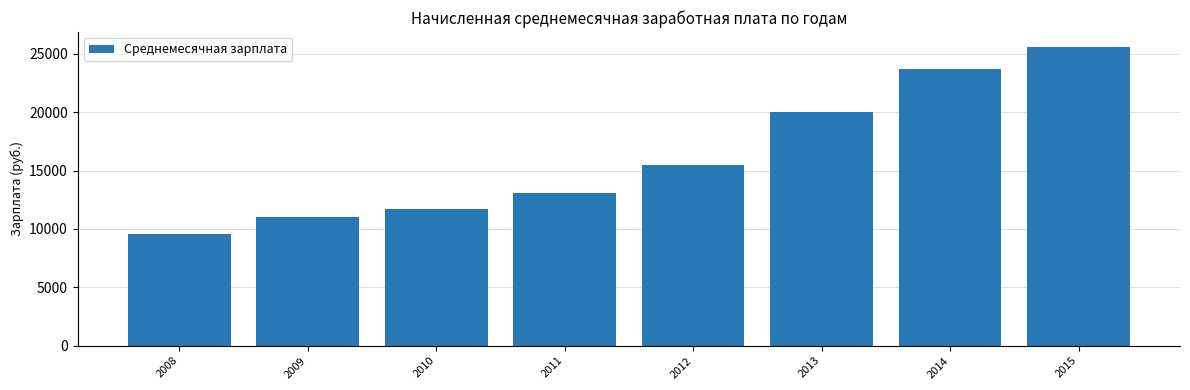

Does the chart contain any negative values?

No